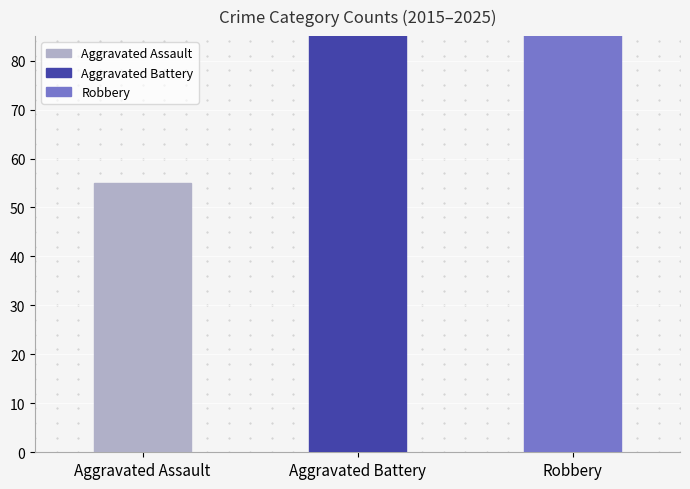

What is the sum of the values at Robbery and Aggravated Assault?

350